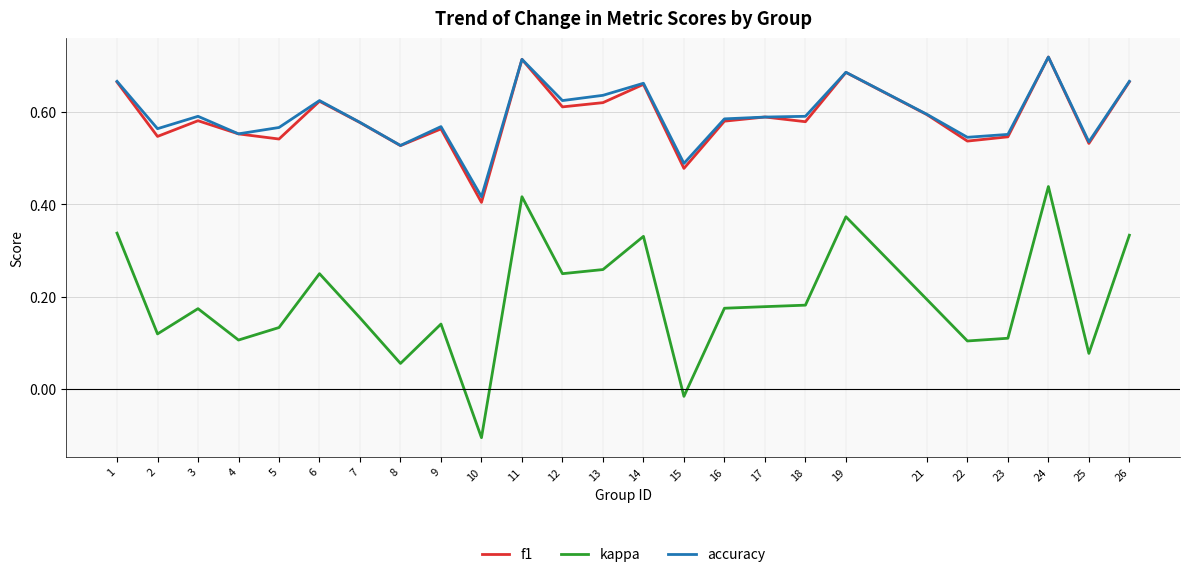

How many interior local peaks does the f1 series have?

8